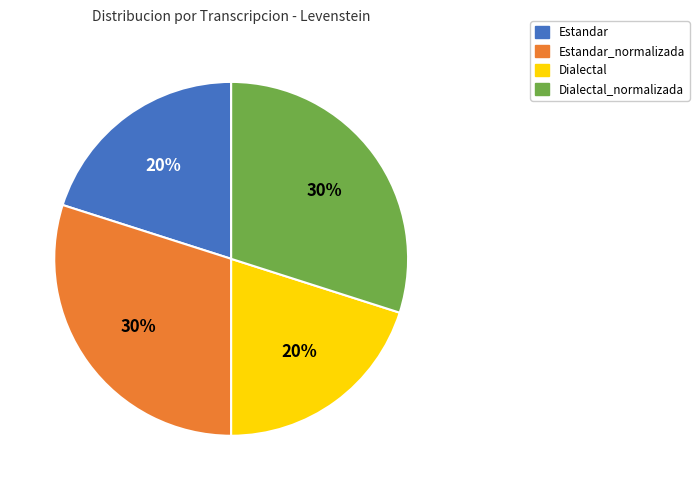

To the nearest percent, what portion does Estandar represent?

20%